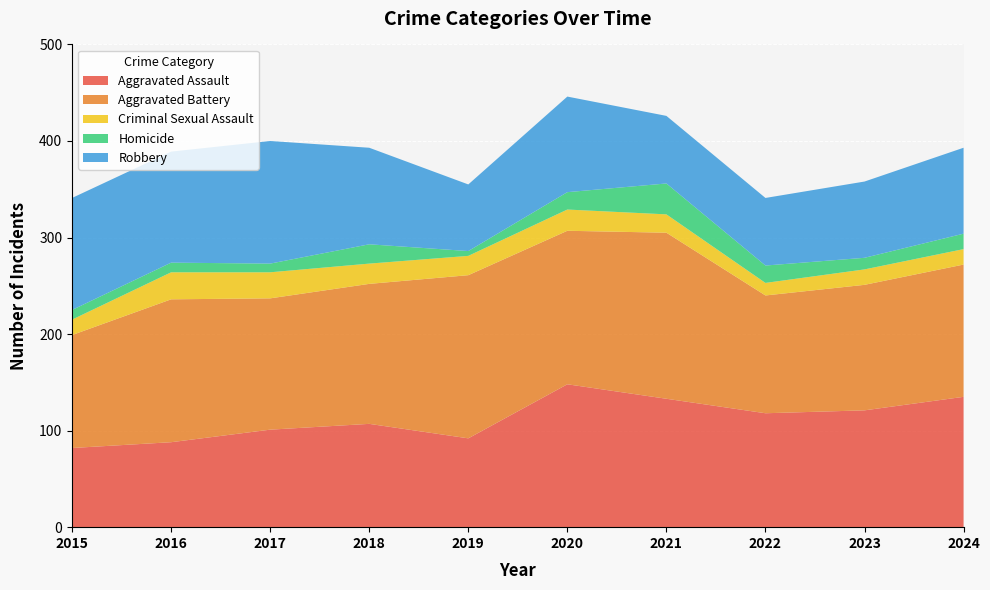

Reading left to right, transcribe all the data shown in this chart.

Aggravated Assault: 82	88	101	107	92	148	133	118	121	135
Aggravated Battery: 117	148	136	145	169	159	172	122	130	137
Criminal Sexual Assault: 16	28	27	21	20	22	19	13	16	16
Homicide: 10	10	9	20	5	18	32	18	12	16
Robbery: 116	115	127	100	69	99	70	70	79	89